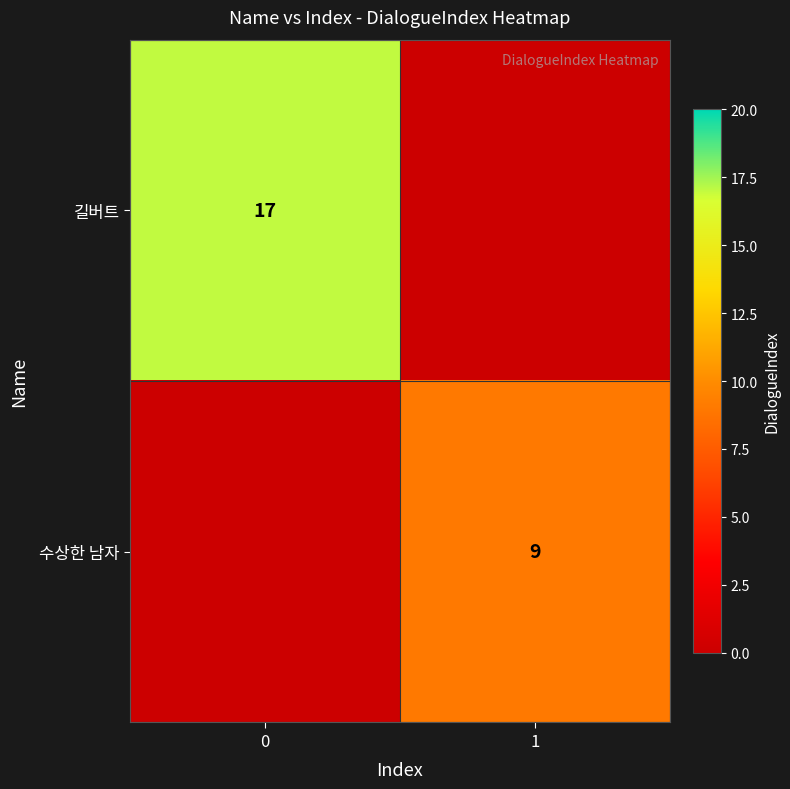

The 길버트 series shows 17 at 0. True or false?

True